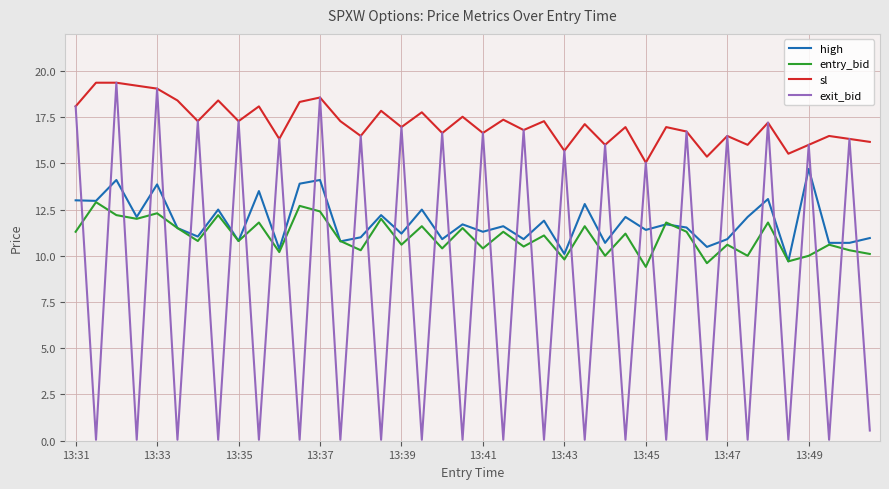

In exit_bid, how many points are lower than both neighbors (excluding endpoints)?

19